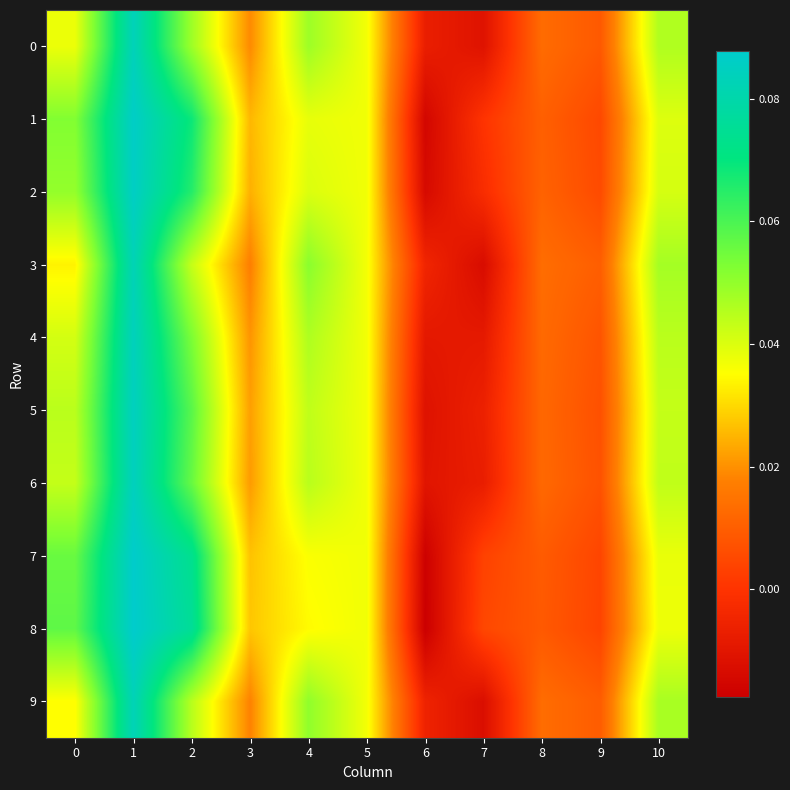

Reading left to right, list all the values displayed in this chart.

0: 0=0.0	1=0.1	2=0.0	3=0.0	4=0.0	5=0.0	6=-0.0	7=-0.0	8=0.0	9=0.0	10=0.0
1: 0=0.1	1=0.1	2=0.1	3=0.0	4=0.0	5=0.0	6=-0.0	7=0.0	8=0.0	9=0.0	10=0.0
2: 0=0.0	1=0.1	2=0.1	3=0.0	4=0.0	5=0.0	6=-0.0	7=-0.0	8=0.0	9=0.0	10=0.0
3: 0=0.0	1=0.1	2=0.0	3=0.0	4=0.1	5=0.0	6=-0.0	7=-0.0	8=0.0	9=0.0	10=0.0
4: 0=0.0	1=0.1	2=0.1	3=0.0	4=0.0	5=0.0	6=-0.0	7=-0.0	8=0.0	9=0.0	10=0.0
5: 0=0.0	1=0.1	2=0.1	3=0.0	4=0.0	5=0.0	6=-0.0	7=-0.0	8=0.0	9=0.0	10=0.0
6: 0=0.0	1=0.1	2=0.1	3=0.0	4=0.0	5=0.0	6=-0.0	7=-0.0	8=0.0	9=0.0	10=0.0
7: 0=0.1	1=0.1	2=0.1	3=0.0	4=0.0	5=0.0	6=-0.0	7=0.0	8=0.0	9=0.0	10=0.0
8: 0=0.1	1=0.1	2=0.1	3=0.0	4=0.0	5=0.0	6=-0.0	7=0.0	8=0.0	9=0.0	10=0.0
9: 0=0.0	1=0.1	2=0.0	3=0.0	4=0.1	5=0.0	6=-0.0	7=-0.0	8=0.0	9=0.0	10=0.0